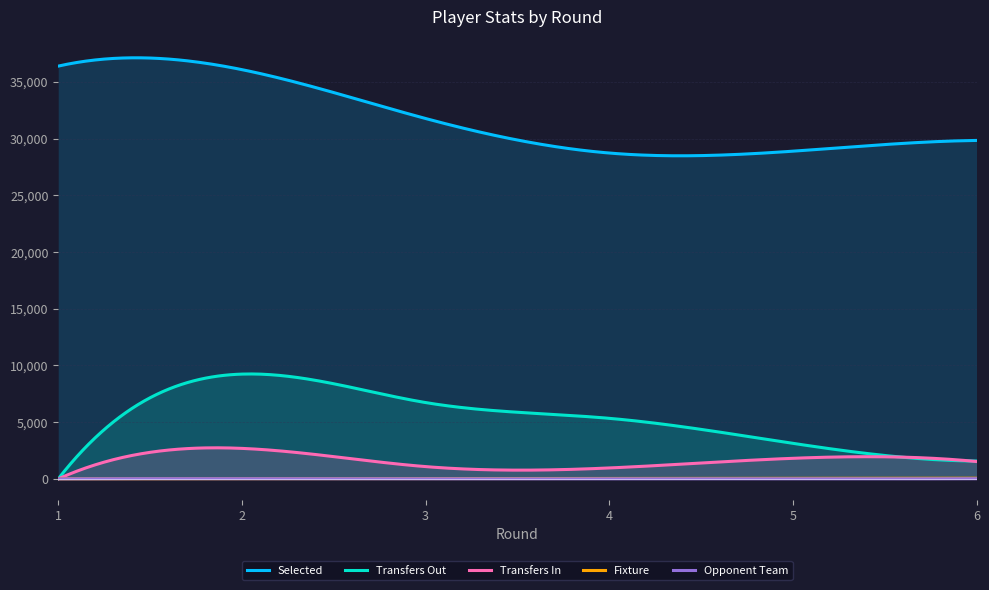

What are all the series names shown in the legend?

selected, transfers_in, transfers_out, fixture, opponent_team